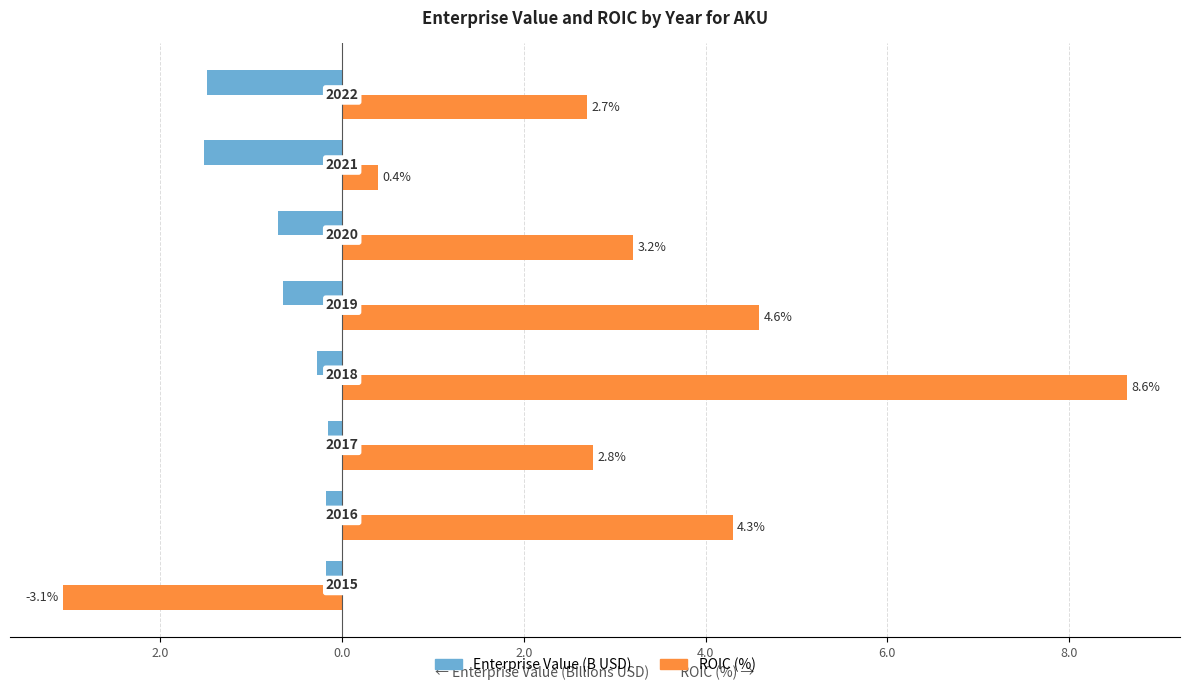

What are all the series names shown in the legend?

Enterprise Value (B USD), ROIC (%)